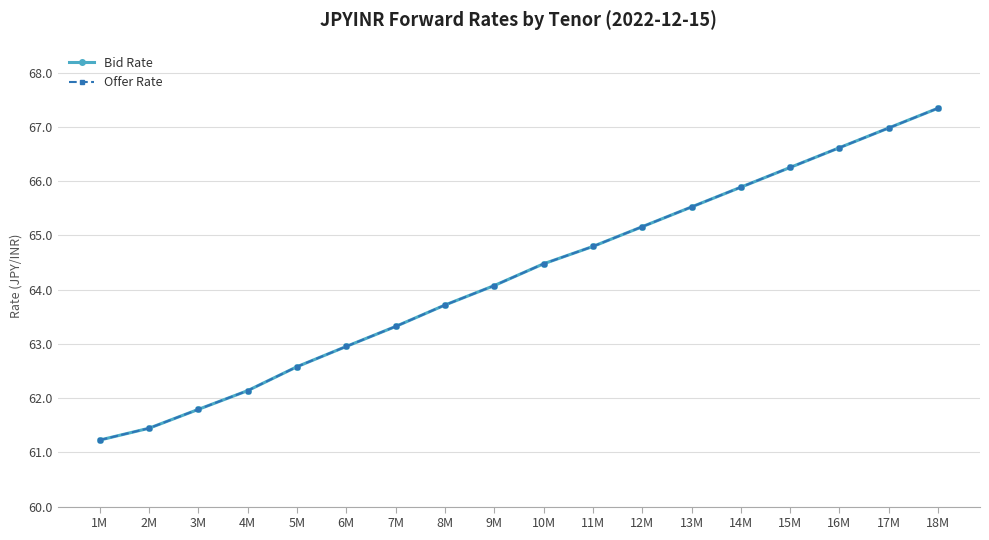

At how many categories does at least one series exceed 62?

15